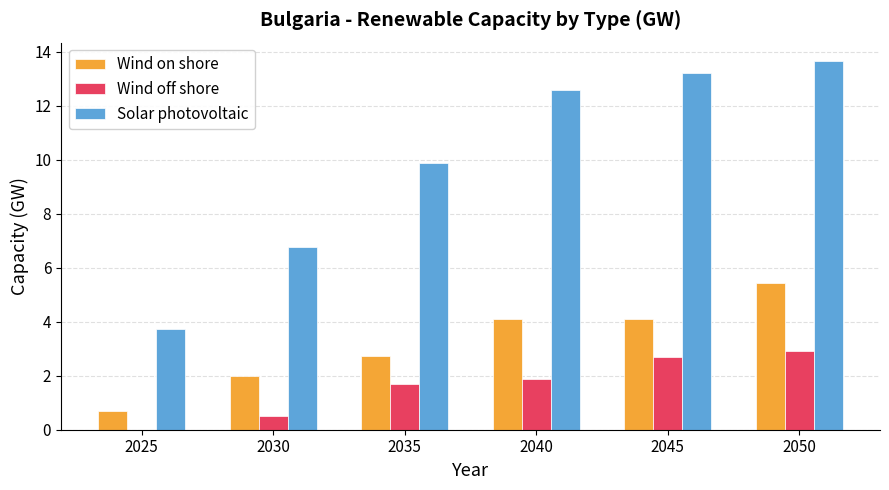

True or false: Wind on shore has a value of 0.7 at 2025.

True